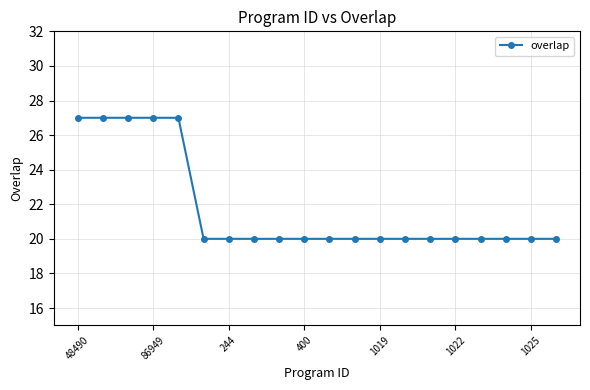

What is the average value?

22